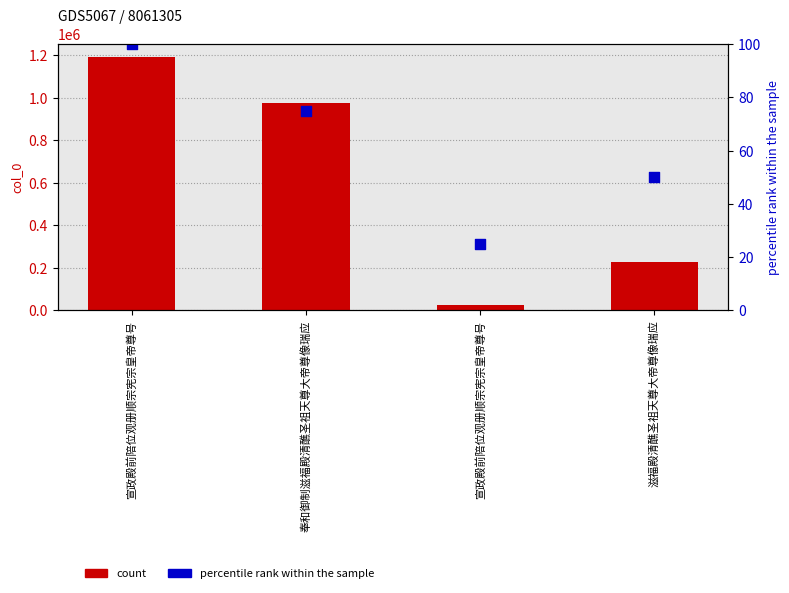

At which category is the sum across all series the highest?

宣政殿前陪位观册顺宗宪宗皇帝尊号